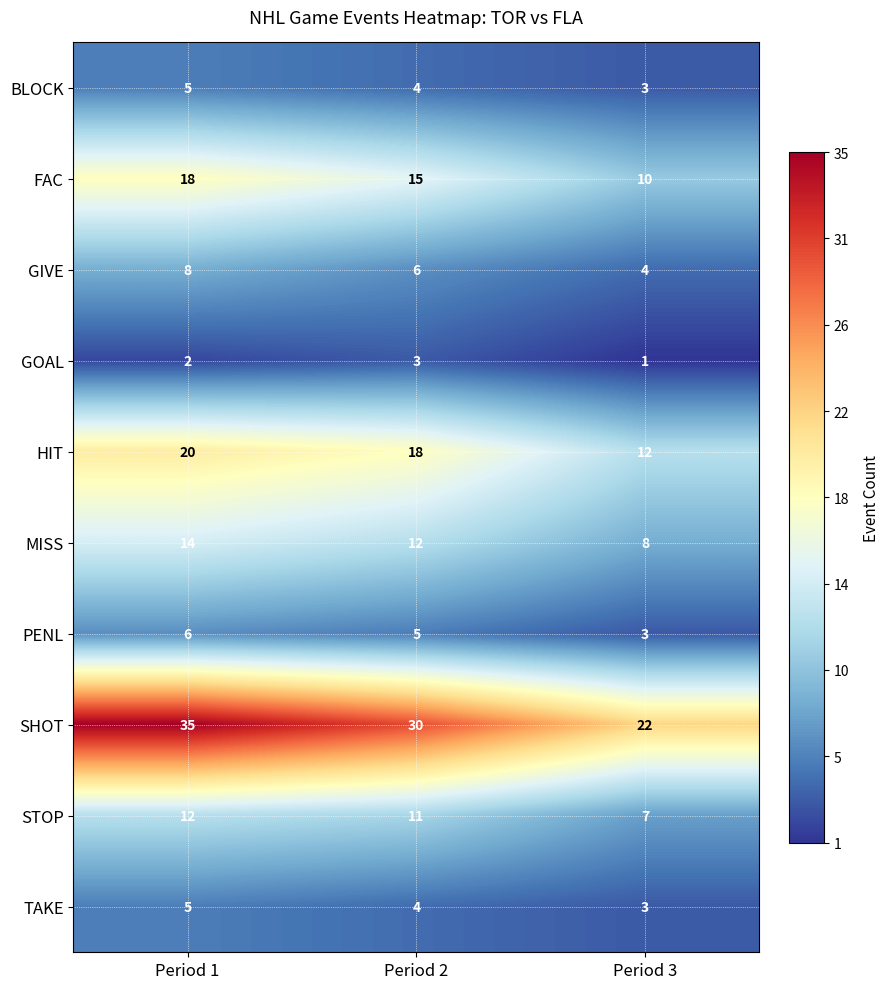

At how many categories does at least one series exceed 8?

3